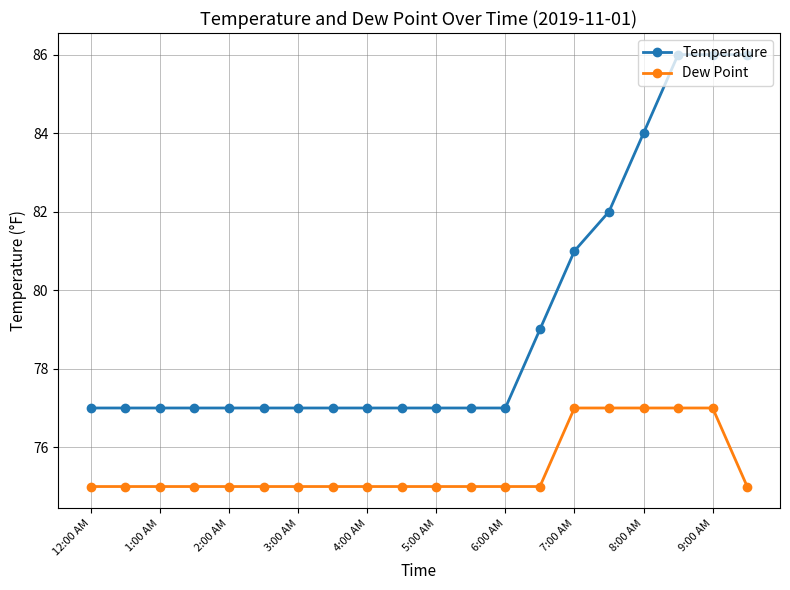

True or false: Dew Point and Temperature cross at least once.

False